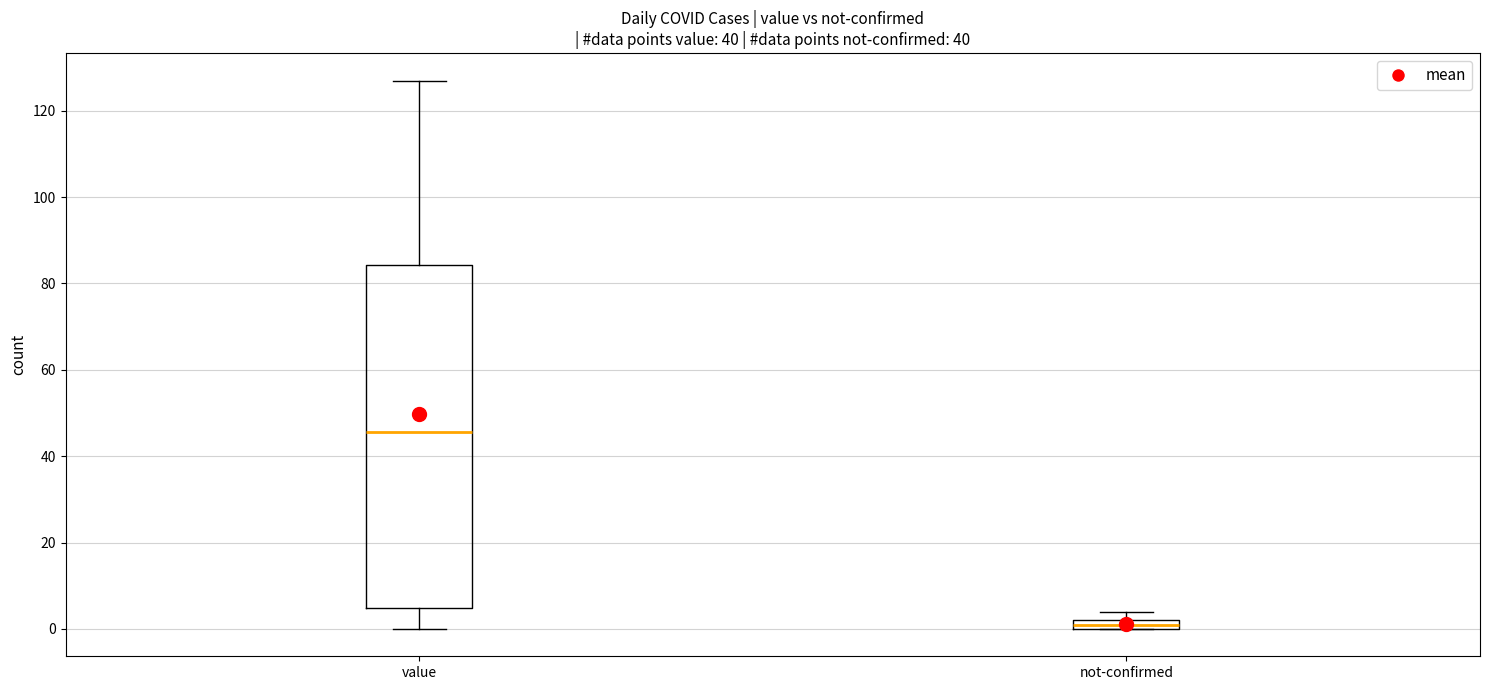

Comparing the boxes themselves (not the whiskers), which one is the tallest?

value